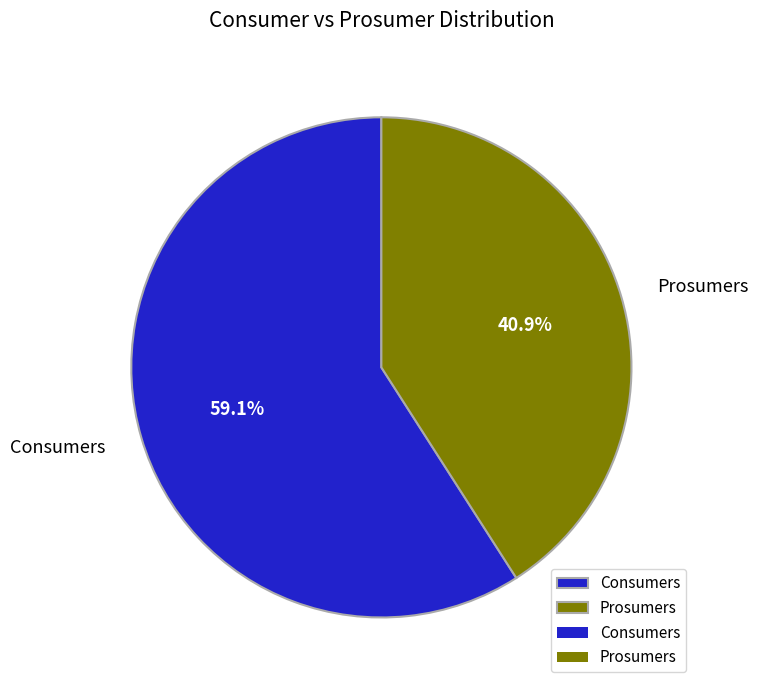

What percentage is the Prosumers slice, to the nearest percent?

41%